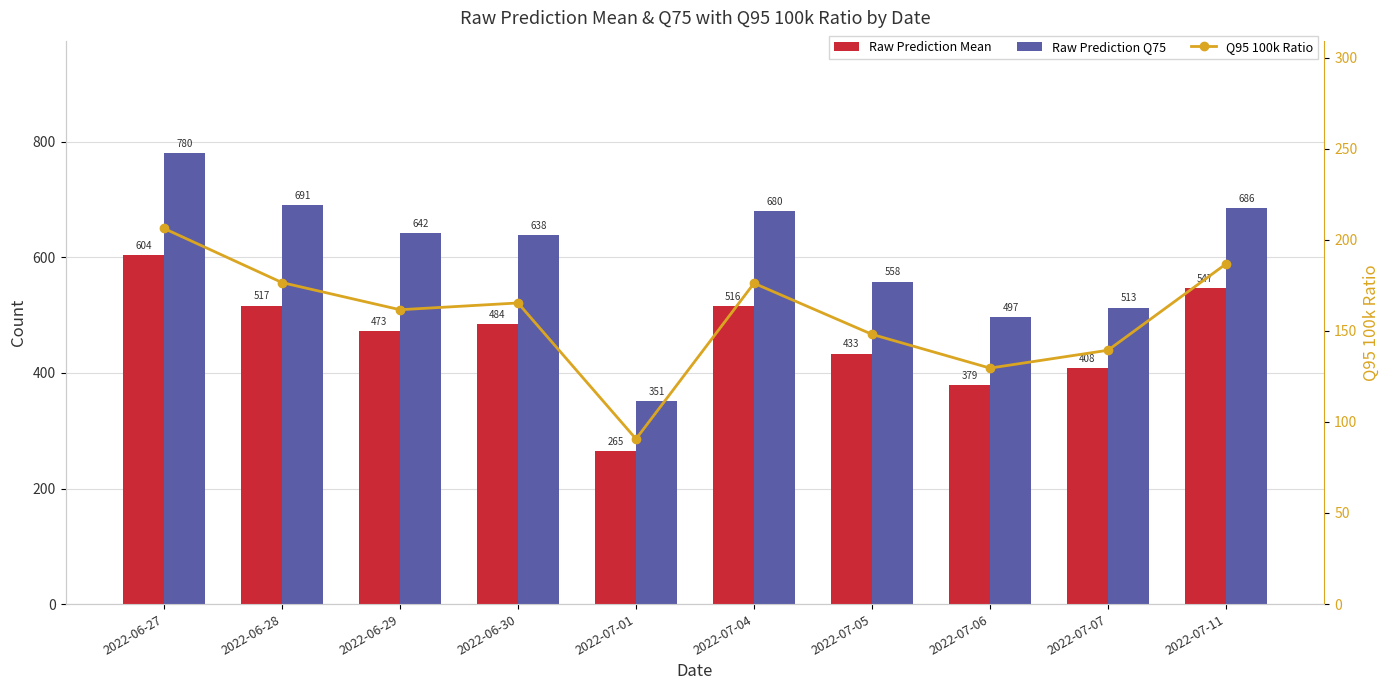

At how many categories does at least one series exceed 669?

4